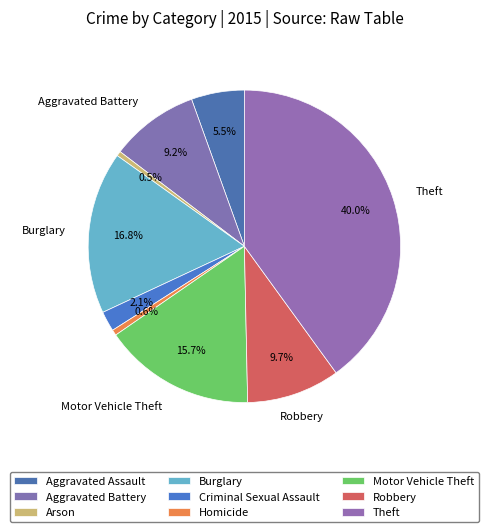

Is it true that Arson is 0% of the pie?

True